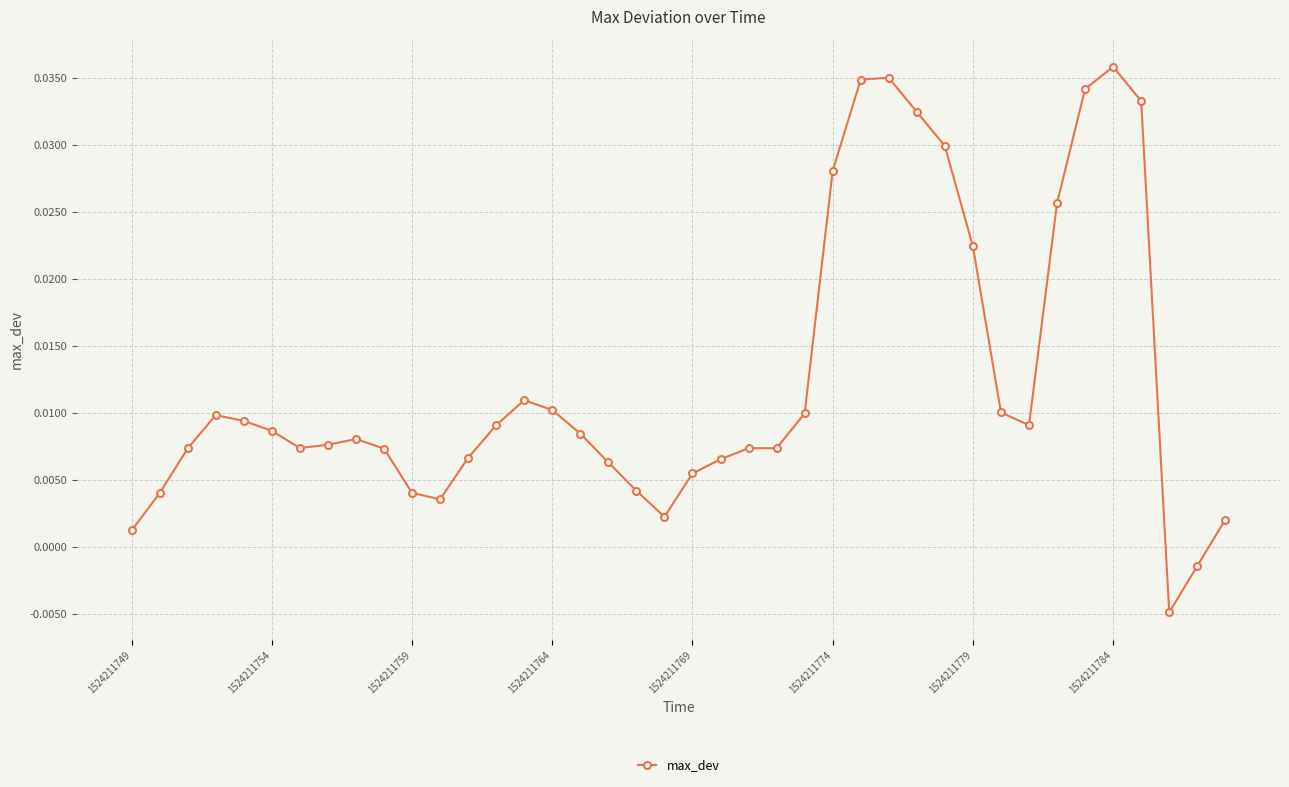

What is the sum of all values?

0.5